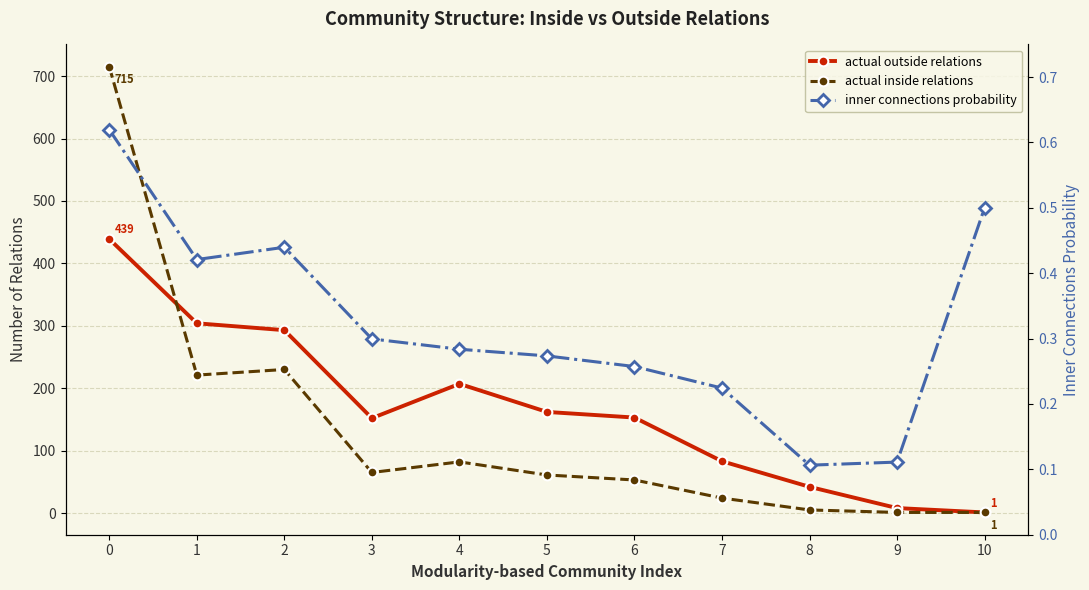

Reading left to right, transcribe all the data shown in this chart.

actual outside relations: 0=439.0	1=304.0	2=293.0	3=152.0	4=207.0	5=162.0	6=153.0	7=83.0	8=42.0	9=8.0	10=1.0
actual inside relations: 0=715.0	1=221.0	2=230.0	3=65.0	4=82.0	5=61.0	6=53.0	7=24.0	8=5.0	9=1.0	10=1.0
inner connections probability: 0=0.6	1=0.4	2=0.4	3=0.3	4=0.3	5=0.3	6=0.3	7=0.2	8=0.1	9=0.1	10=0.5